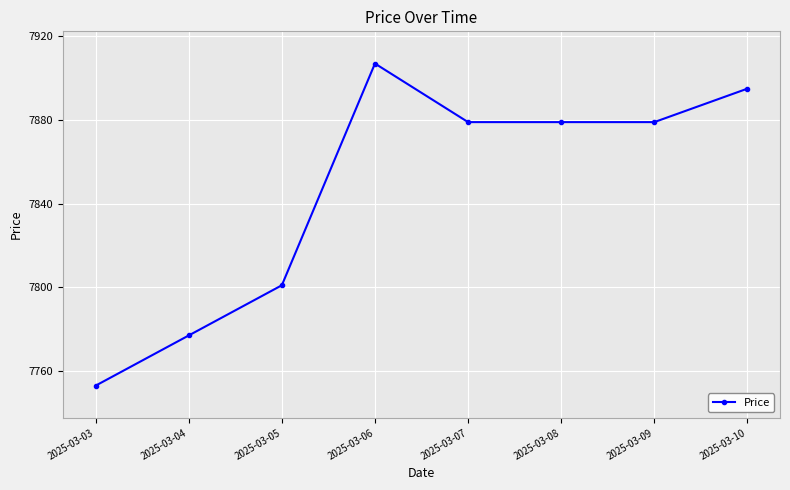

True or false: there are more than 2 points higher than both neighbors.

False